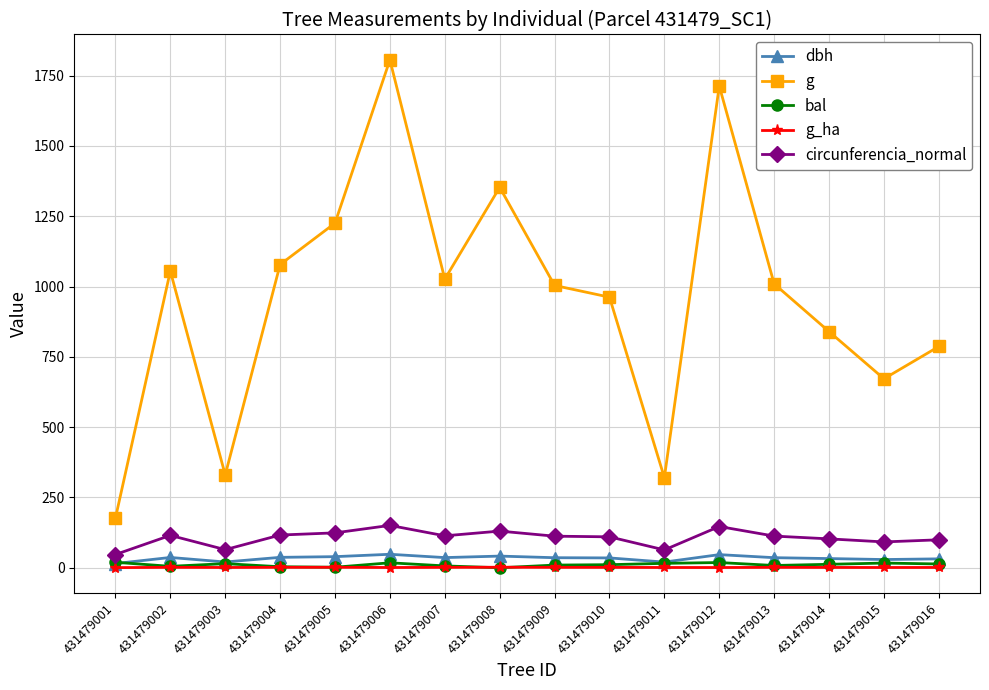

In bal, how many points are lower than both neighbors (excluding endpoints)?

4